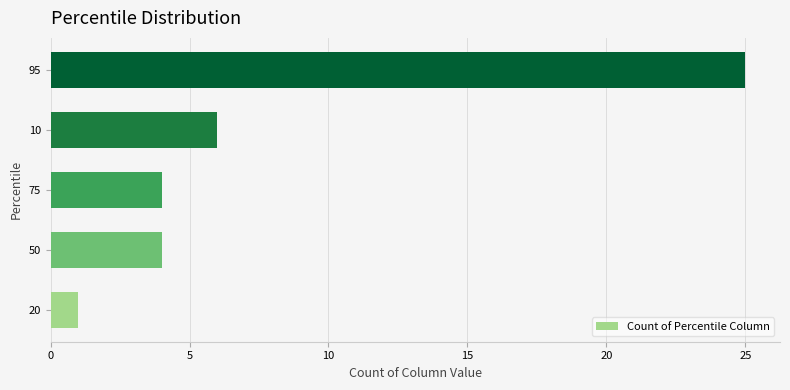

Is it true that the value at 95 is 9?

False